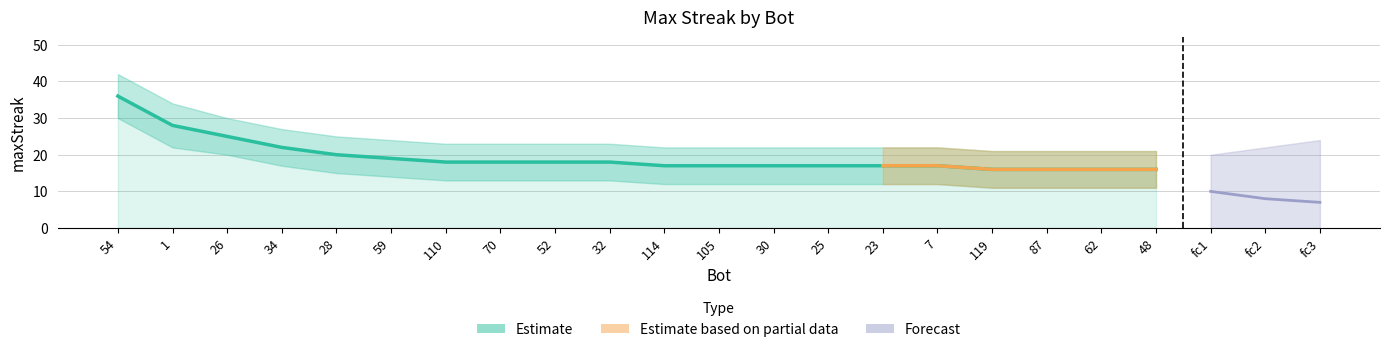

Rank the categories by maxStreak value from lowest to highest.

119, 87, 62, 48, 114, 105, 30, 25, 23, 7, 110, 70, 52, 32, 59, 28, 34, 26, 1, 54